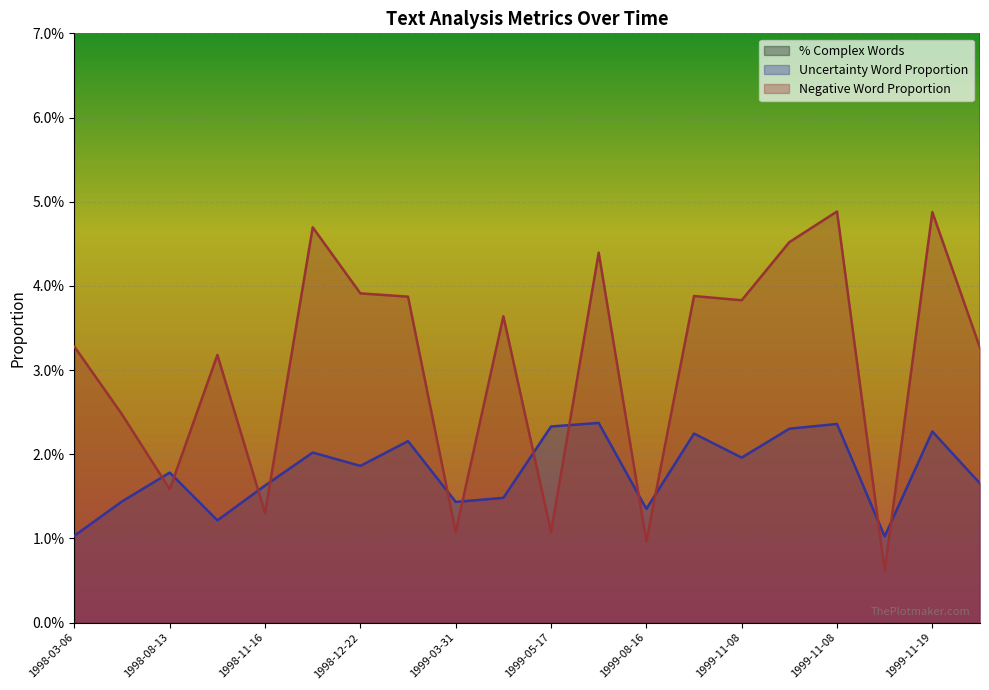

What is the label of the 5th point from the left?

1998-11-16